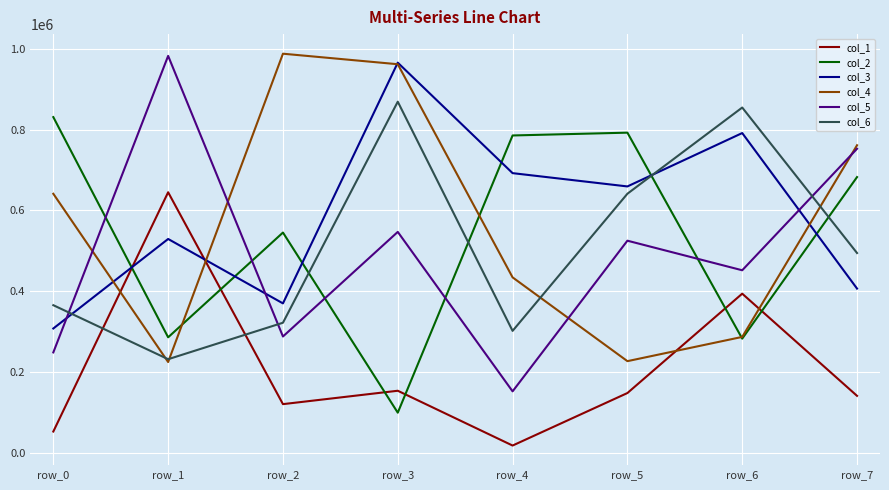

Is it true that col_5 equals 143828 at row_0?

False